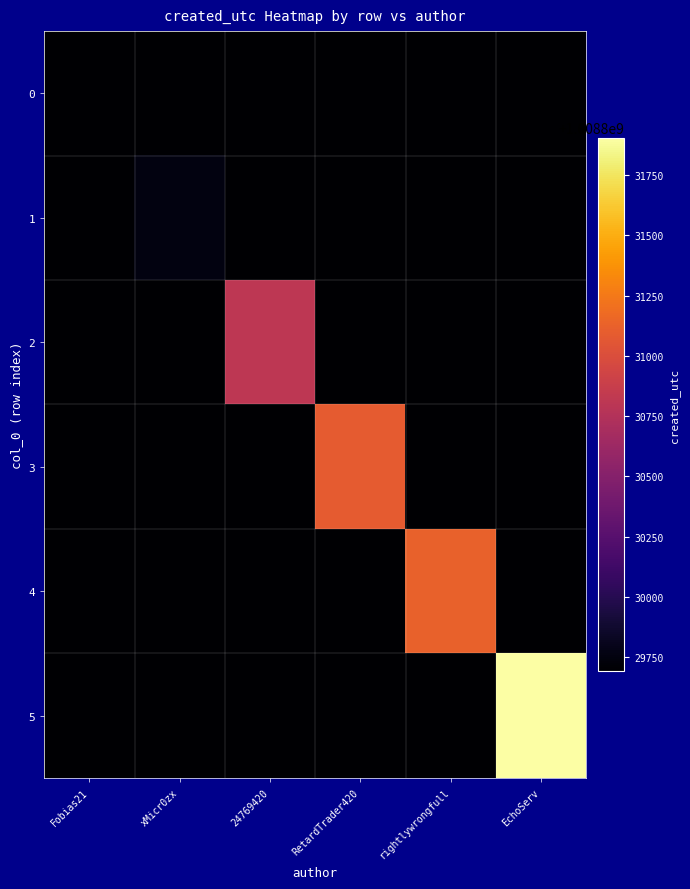

Rank the series by their maximum value, from highest to lowest.

5, 4, 3, 2, 1, 0